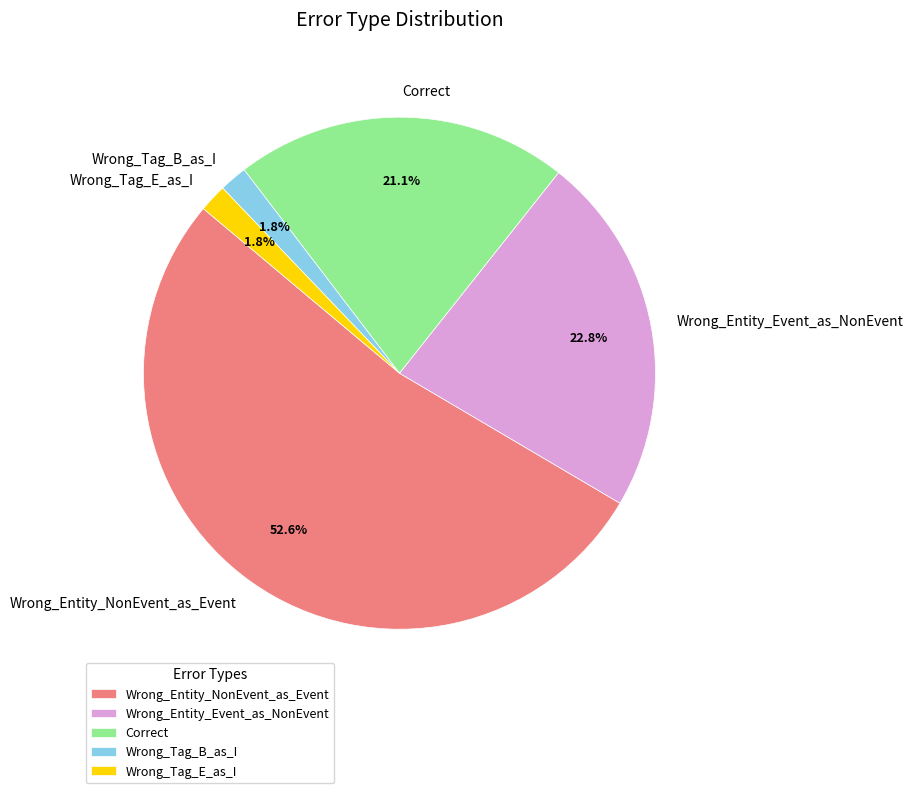

Is it true that Wrong_Tag_B_as_I is 2% of the pie?

True